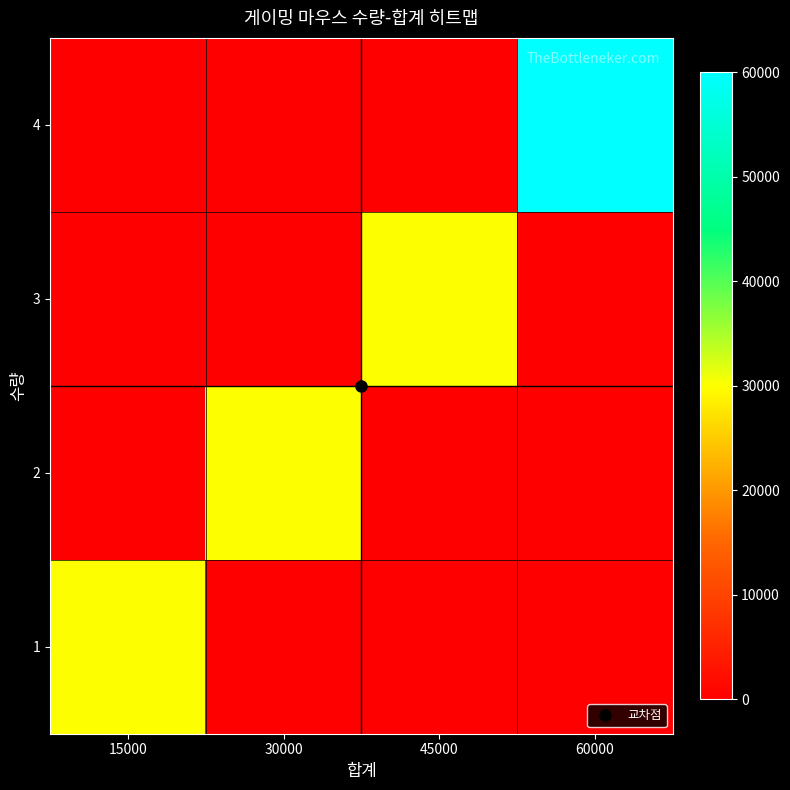

Which label corresponds to the largest value in the chart?

60000